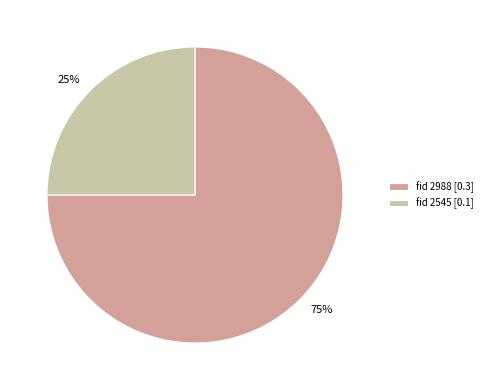

To the nearest percent, what percentage of the pie is fid 2545 [0.1]?

25%